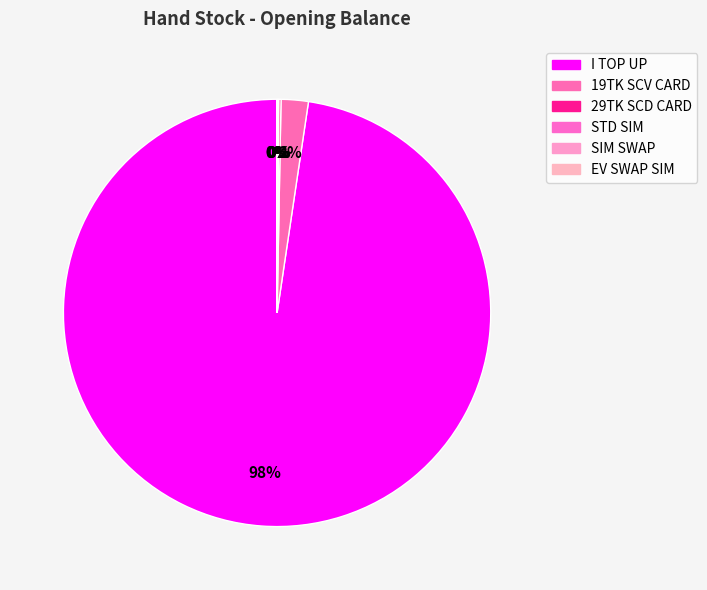

Count the number of slices in the pie.

6